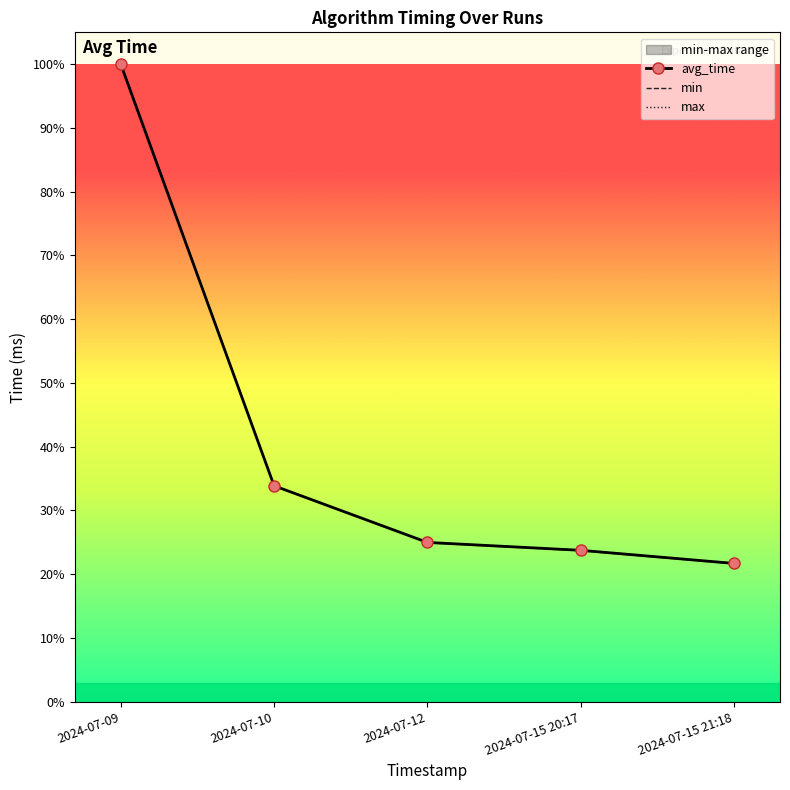

Count the number of categories in the chart.

5